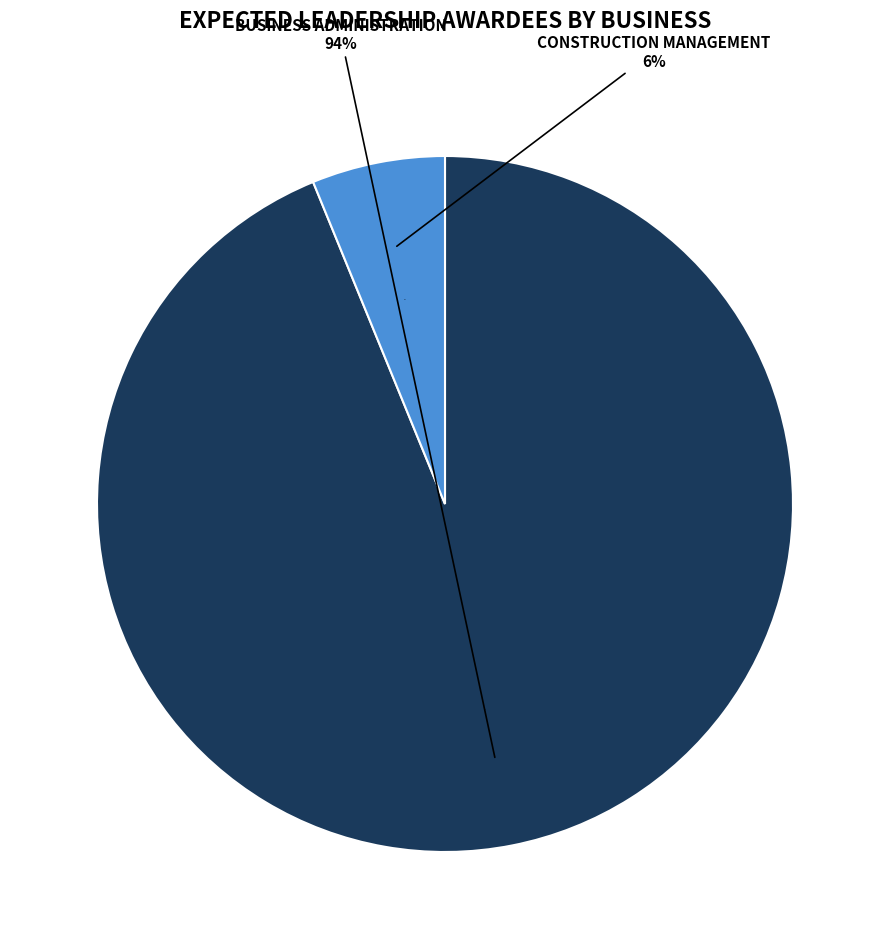

True or false: Construction Management accounts for 6% of the total.

True